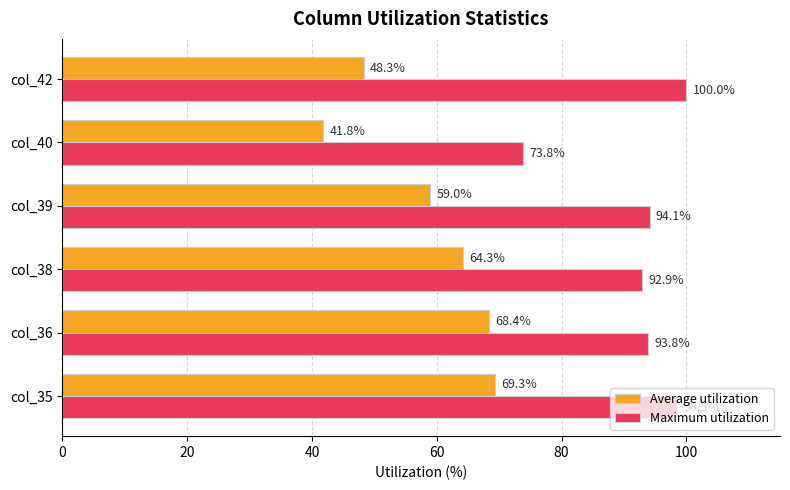

Is it true that Average utilization equals 78.0 at col_42?

False